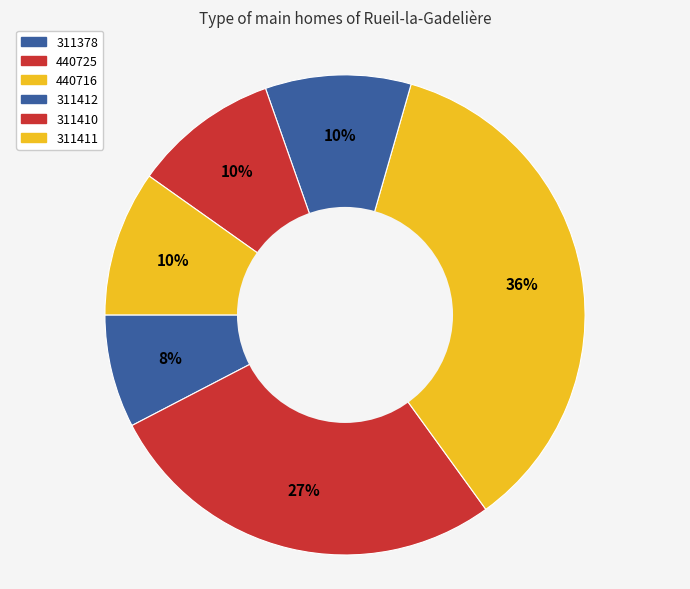

To the nearest percent, what portion does 311411 represent?

10%